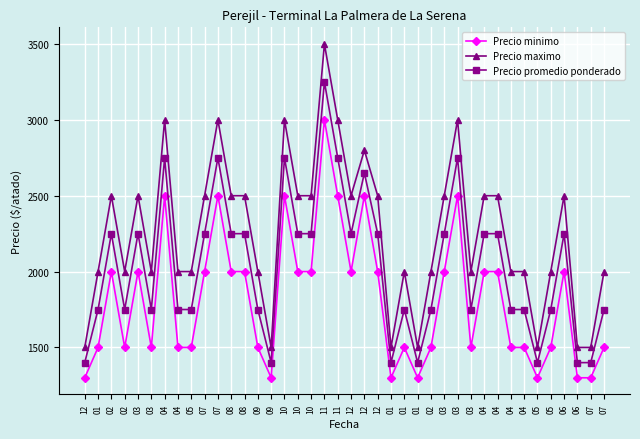

Does the chart display data point markers on the line(s)?

Yes